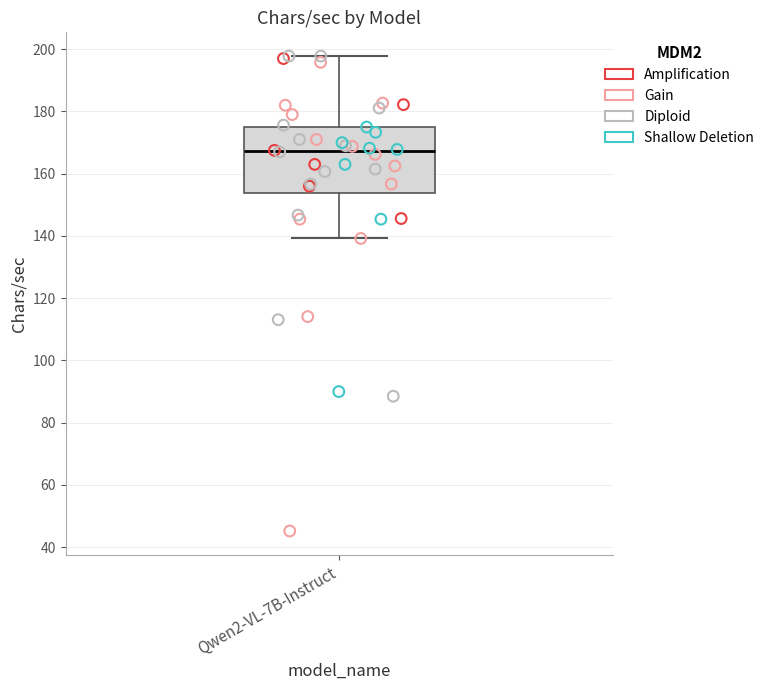

Transcribe this box plot: give where the median line is, the range the box spans, and where the two whiskers end, as read against the y-axis. The values are not printed on the chart, so give them approximately, as read against the axis.

median 168, box 154 to 176, whiskers 140 to 198